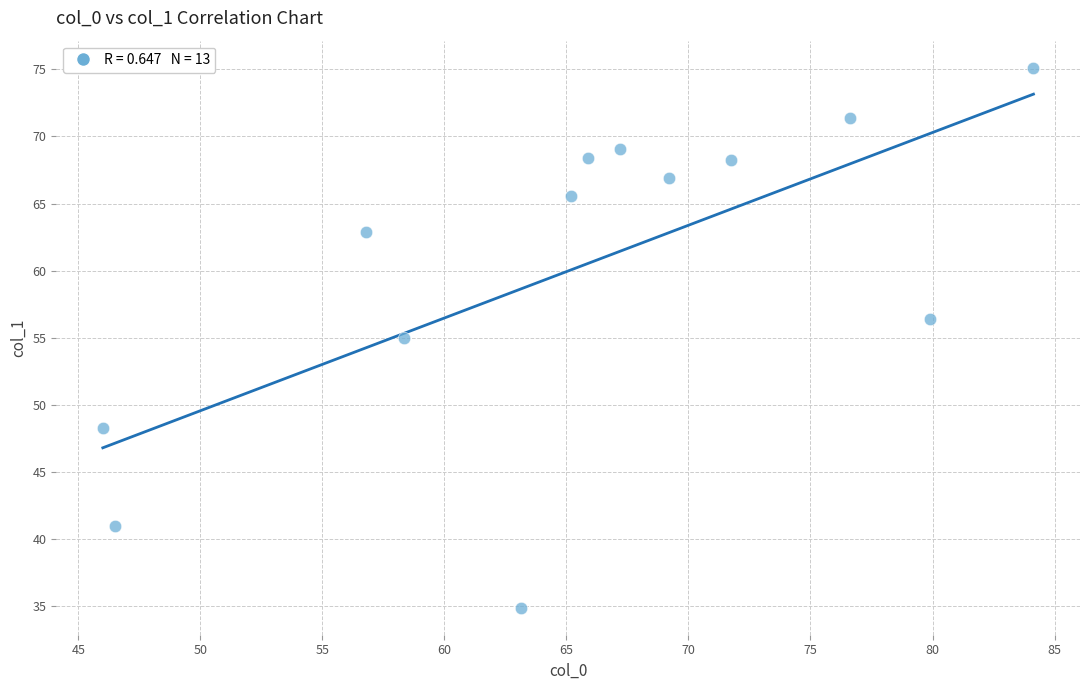

What Y value in the scatter plot is closest to 54?

54.9